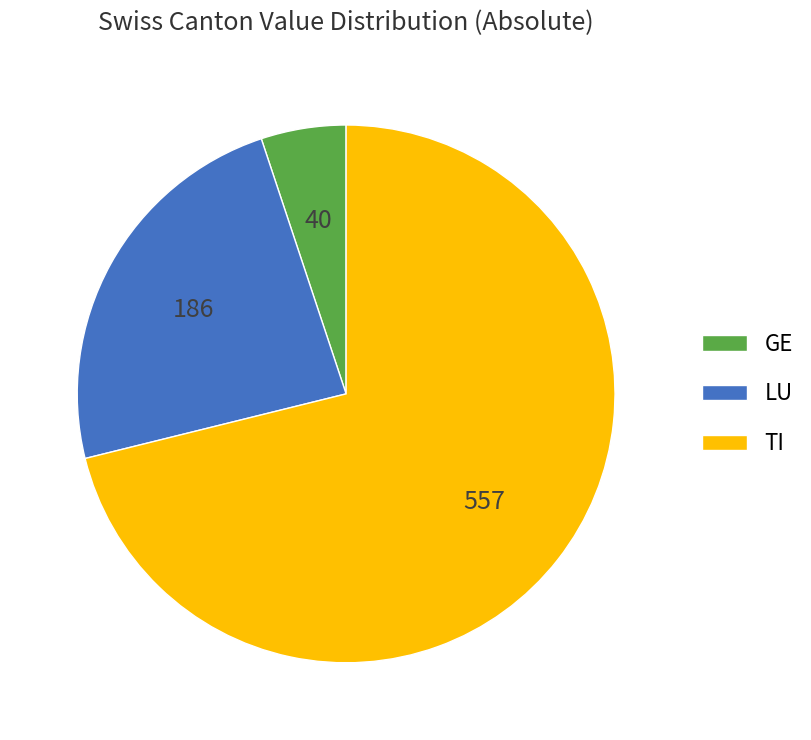

Is the sum of LU and GE greater than half?

No